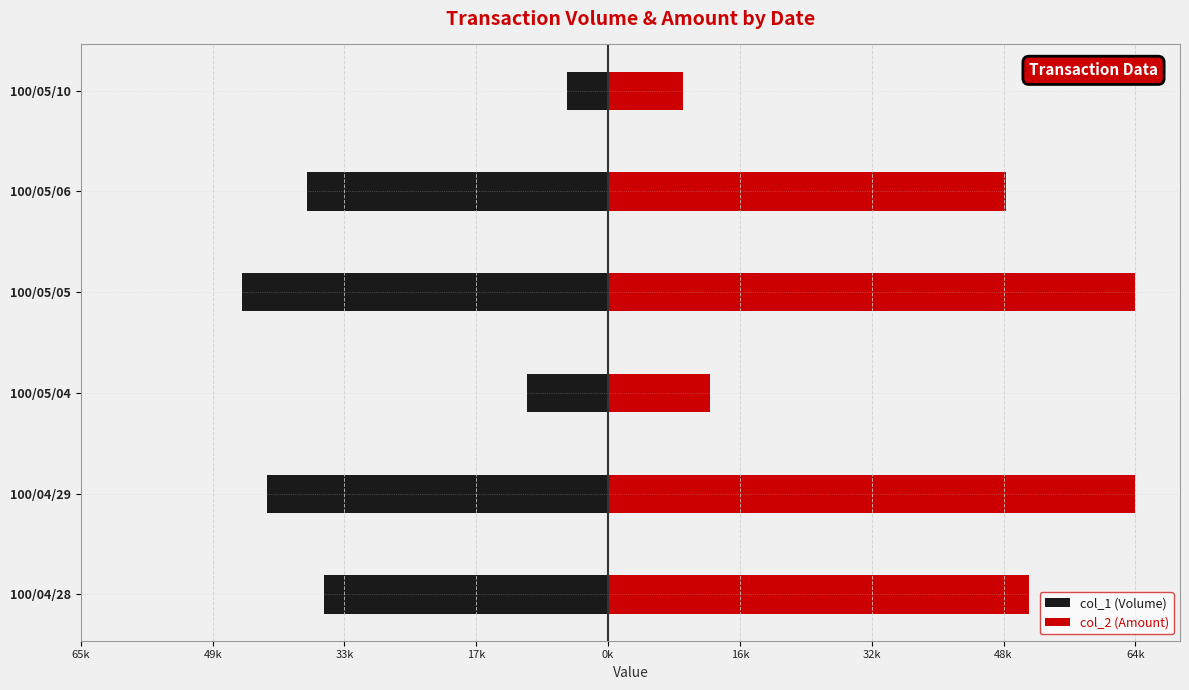

How many values in the col_2 (Amount) series exceed 51800?

2